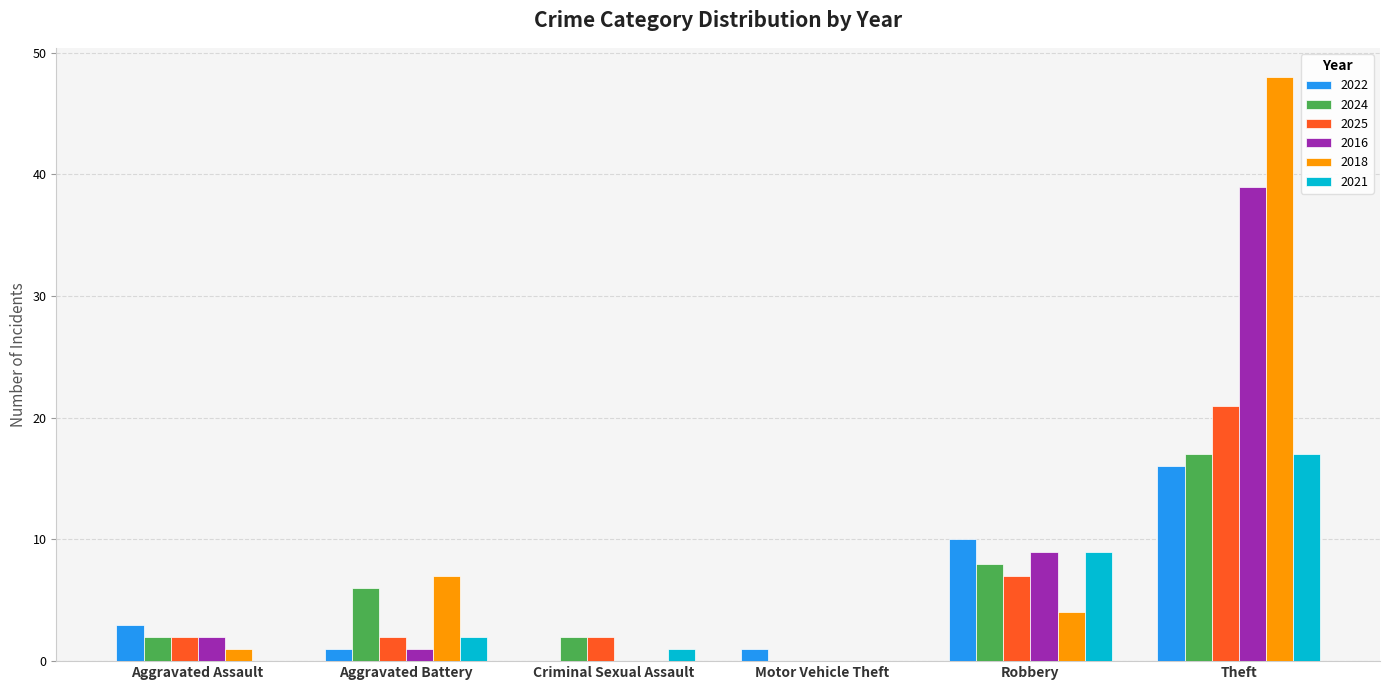

How many series are shown in this chart?

6